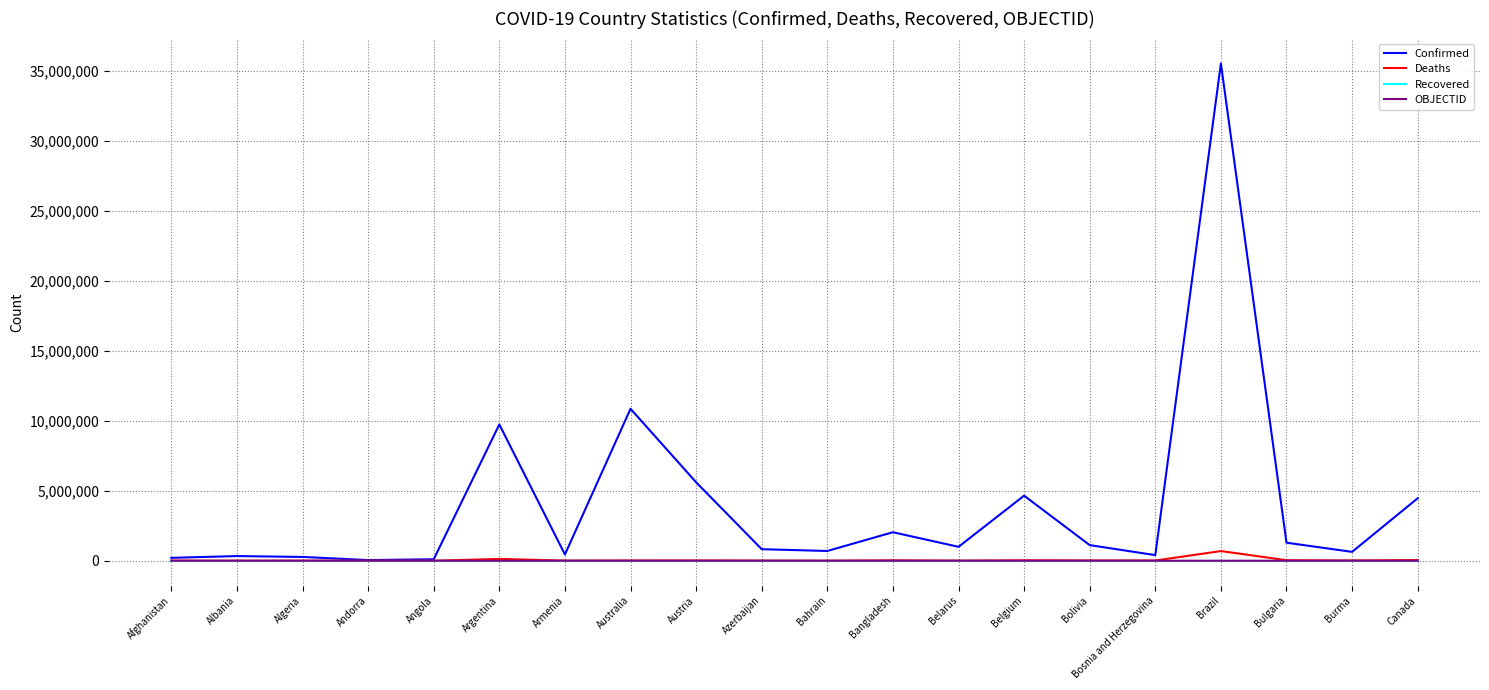

How many lines are shown in the chart?

4